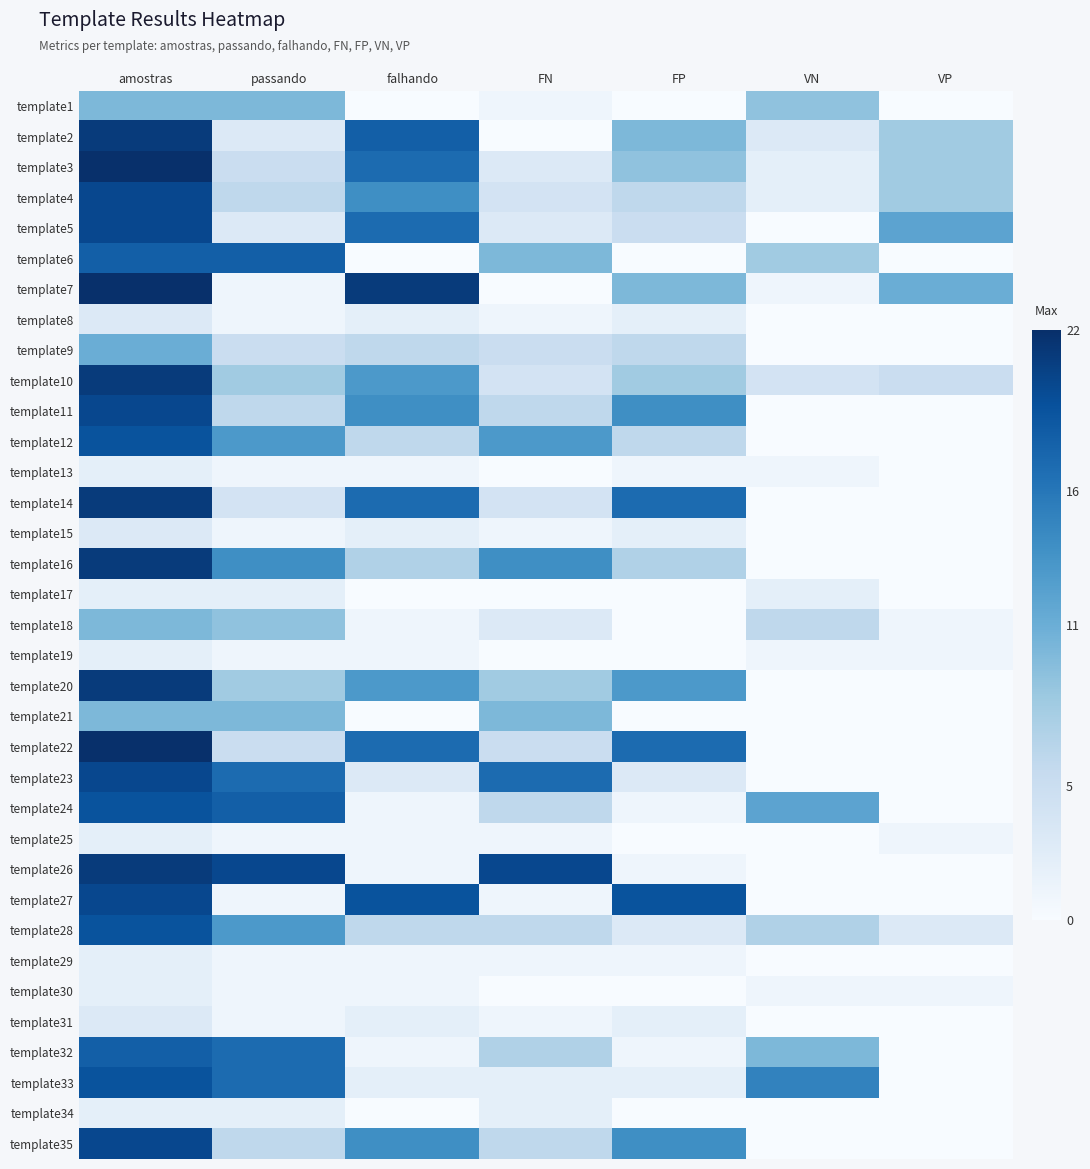

What is the spread (max minus min) of values at FP?

19